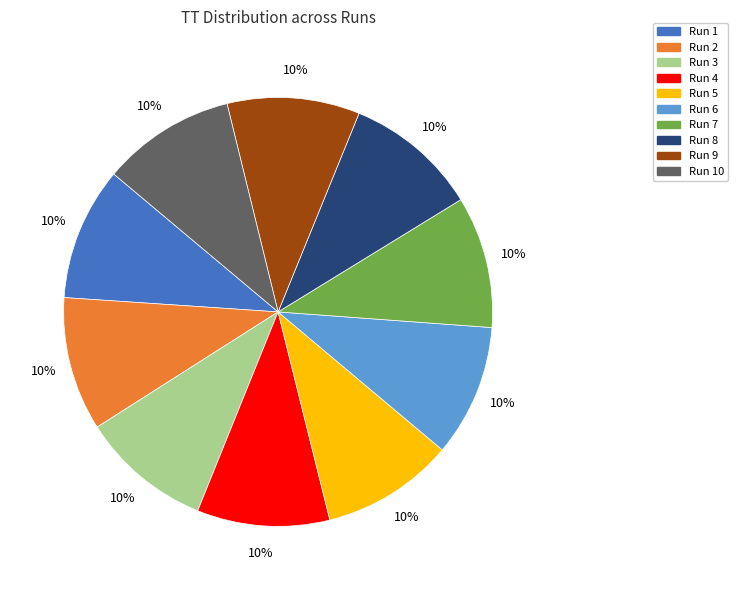

Is there any slice that represents more than half of the pie?

No